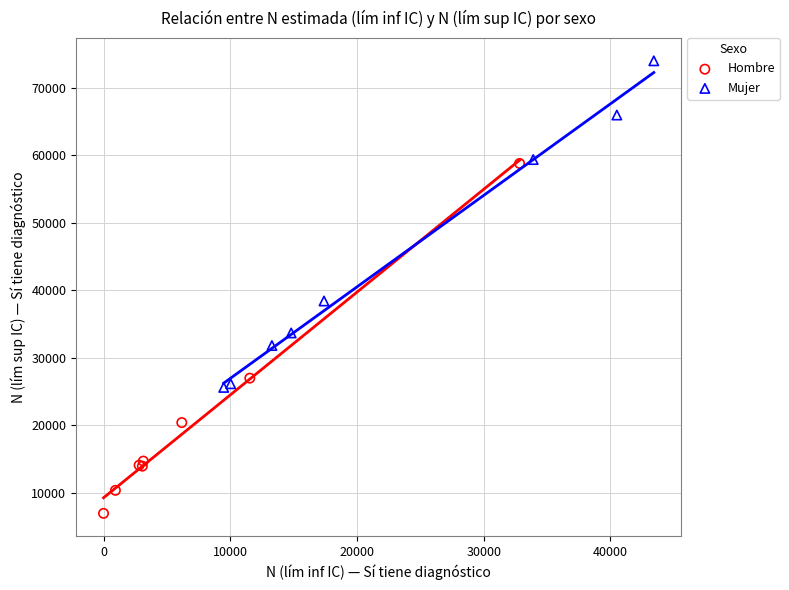

Which series contains the lowest Y value?

Hombre